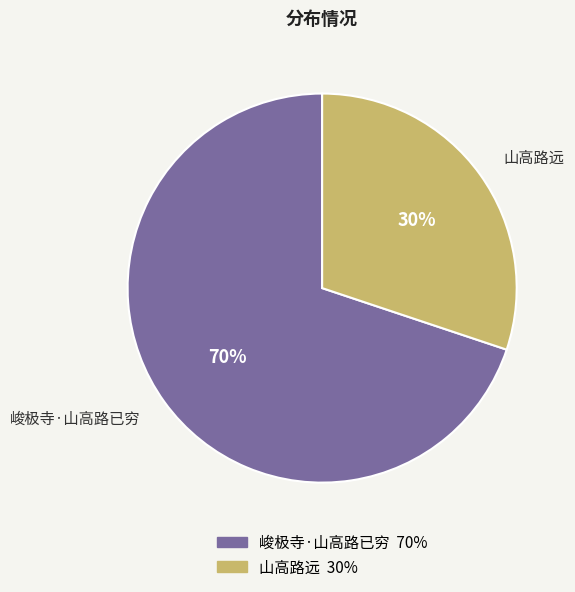

To the nearest percent, what is the difference between the 峻极寺·山高路已穷 and 山高路远 slice percentages?

40%